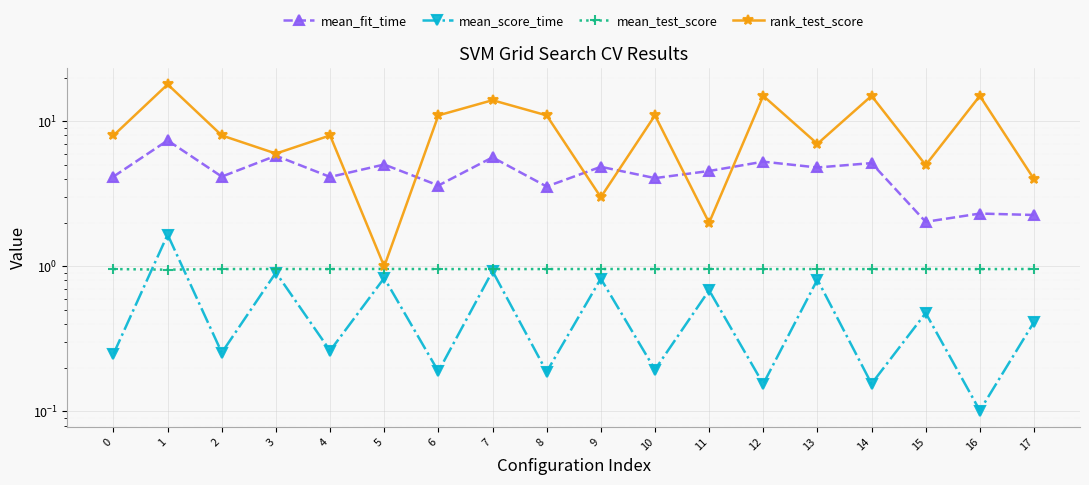

True or false: mean_fit_time and mean_score_time intersect in this chart.

False